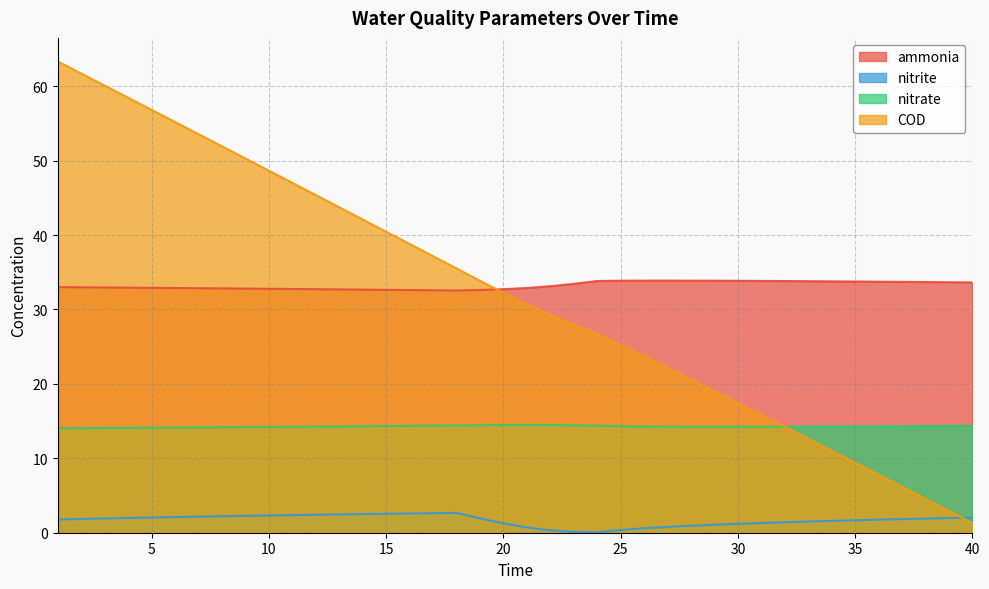

True or false: ammonia has more than 1 interior local peaks.

False